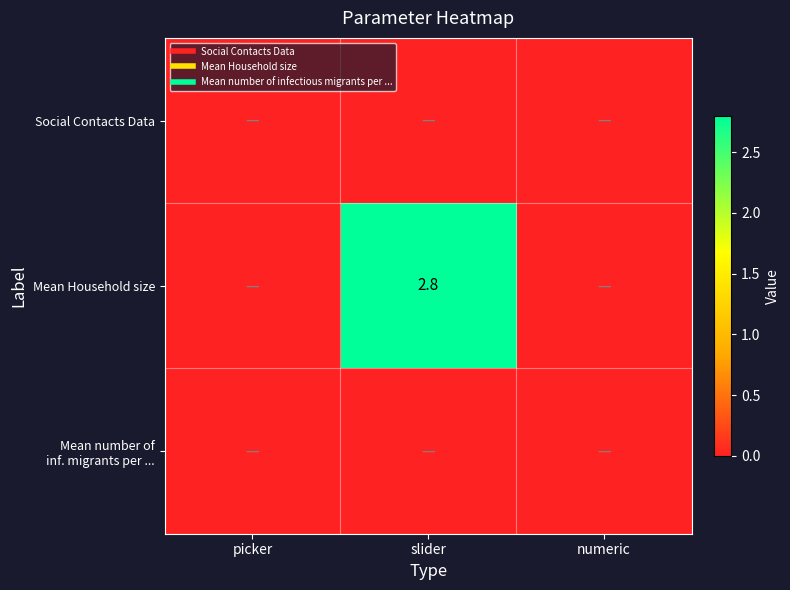

Between slider and picker, which is larger?

slider